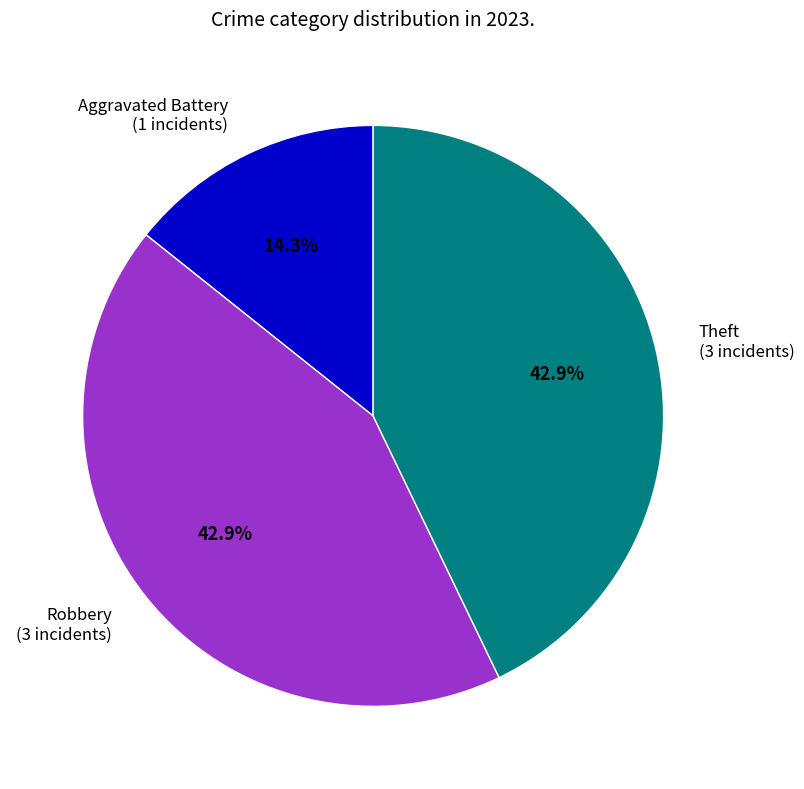

Approximately how many times larger is the value at Theft compared to Robbery?

1.0